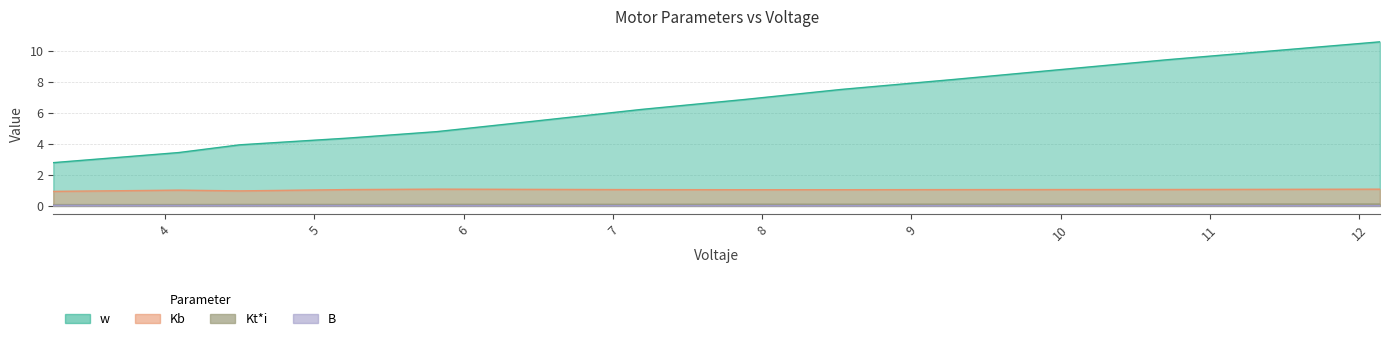

How many data points in w are above 6?

6